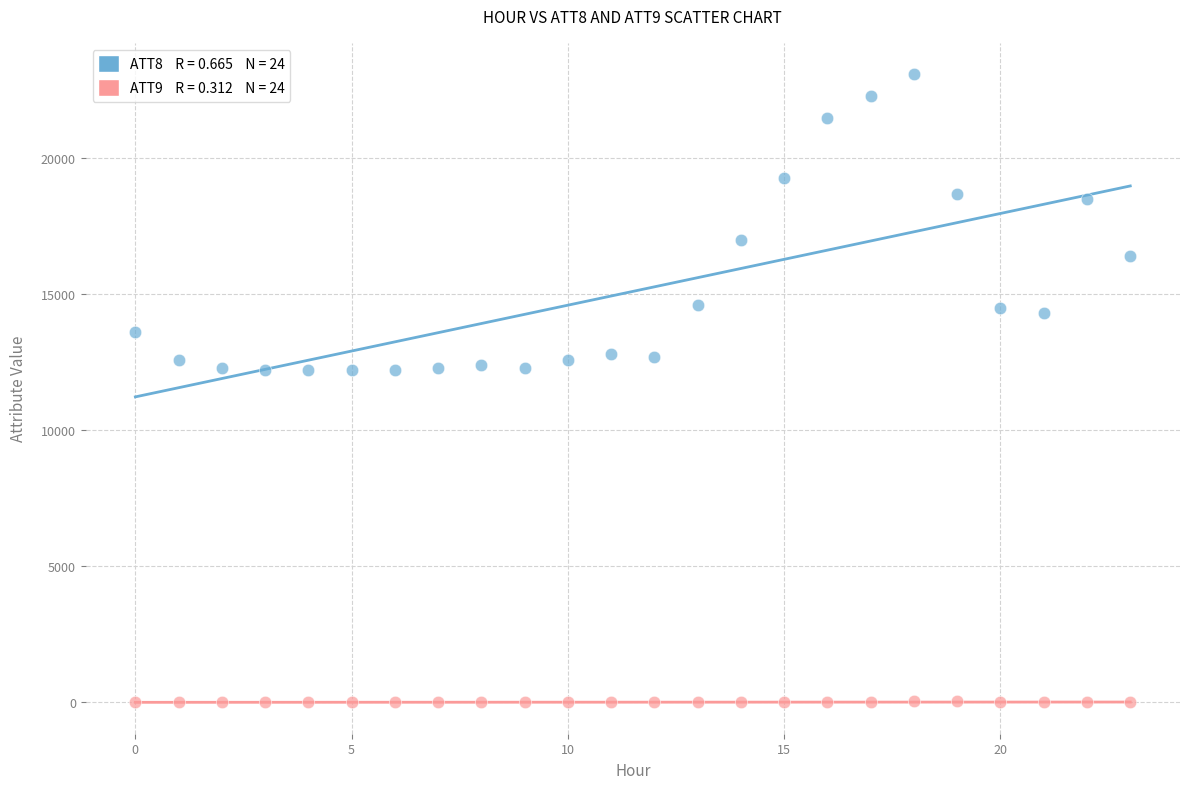

Across all data points, what is the range of Y values (max minus min)?

23110.0